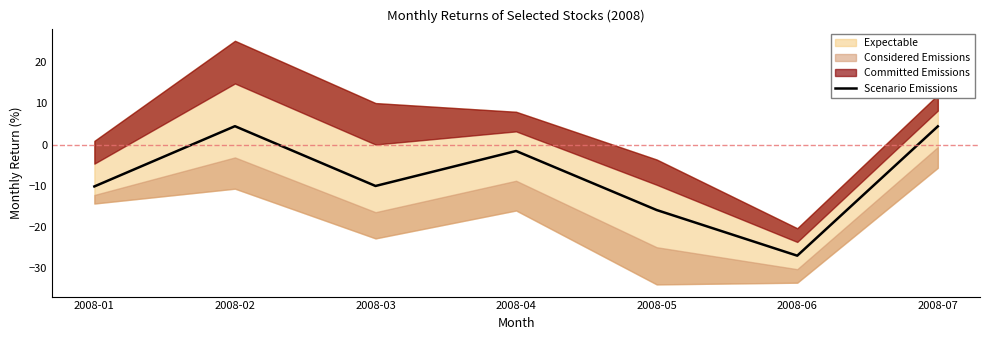

True or false: there are more than 2 points higher than both neighbors.

False